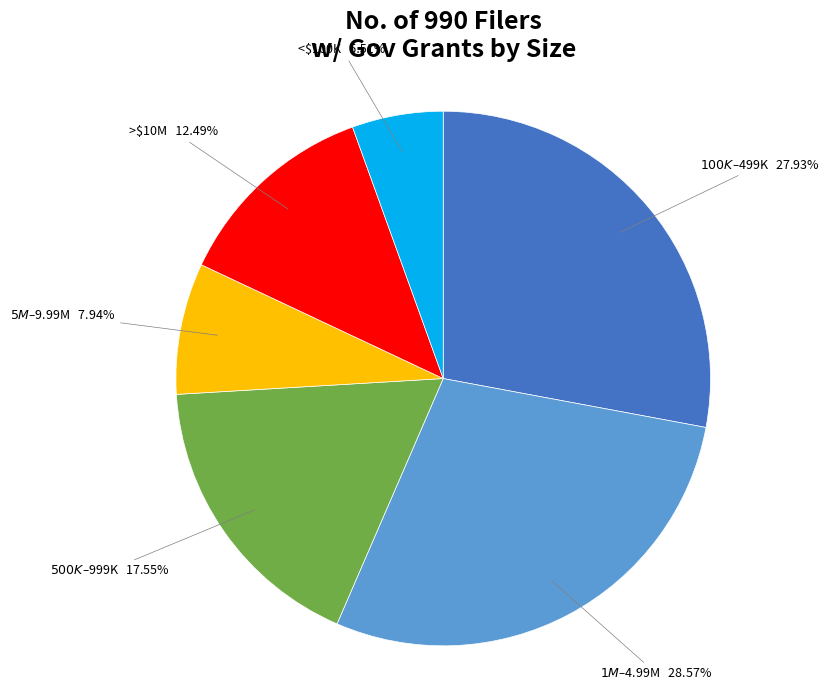

Is there a majority slice in this chart?

No